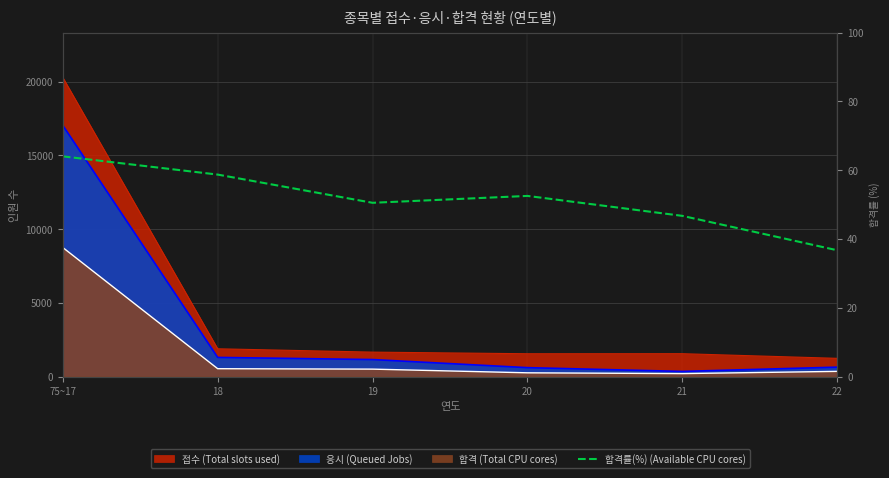

How many lines are shown in the chart?

1